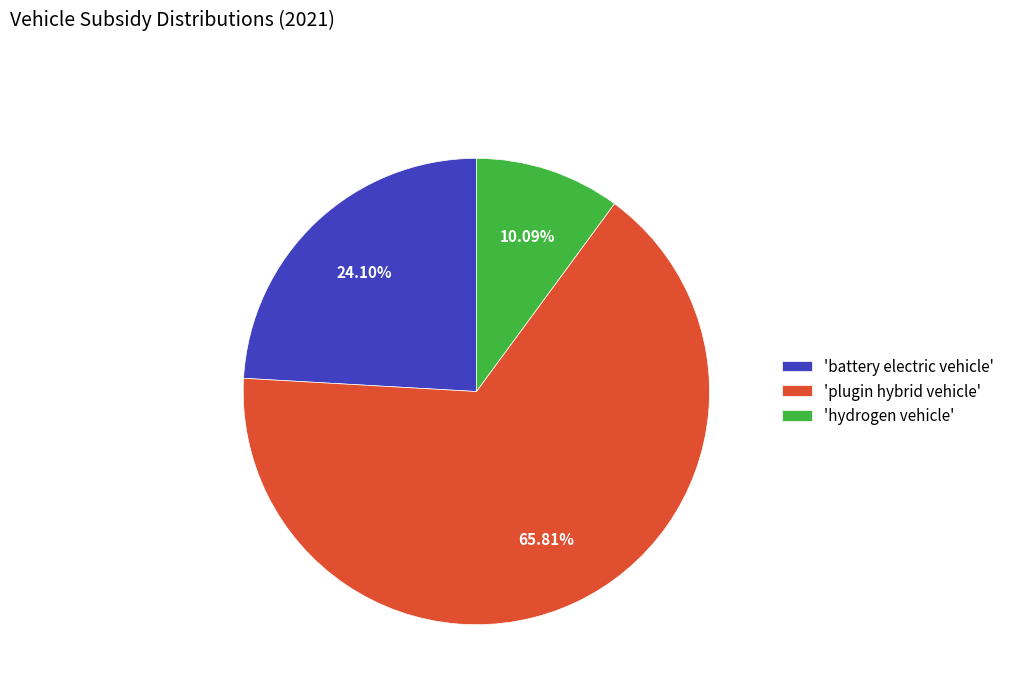

How many slices are in this pie chart?

3